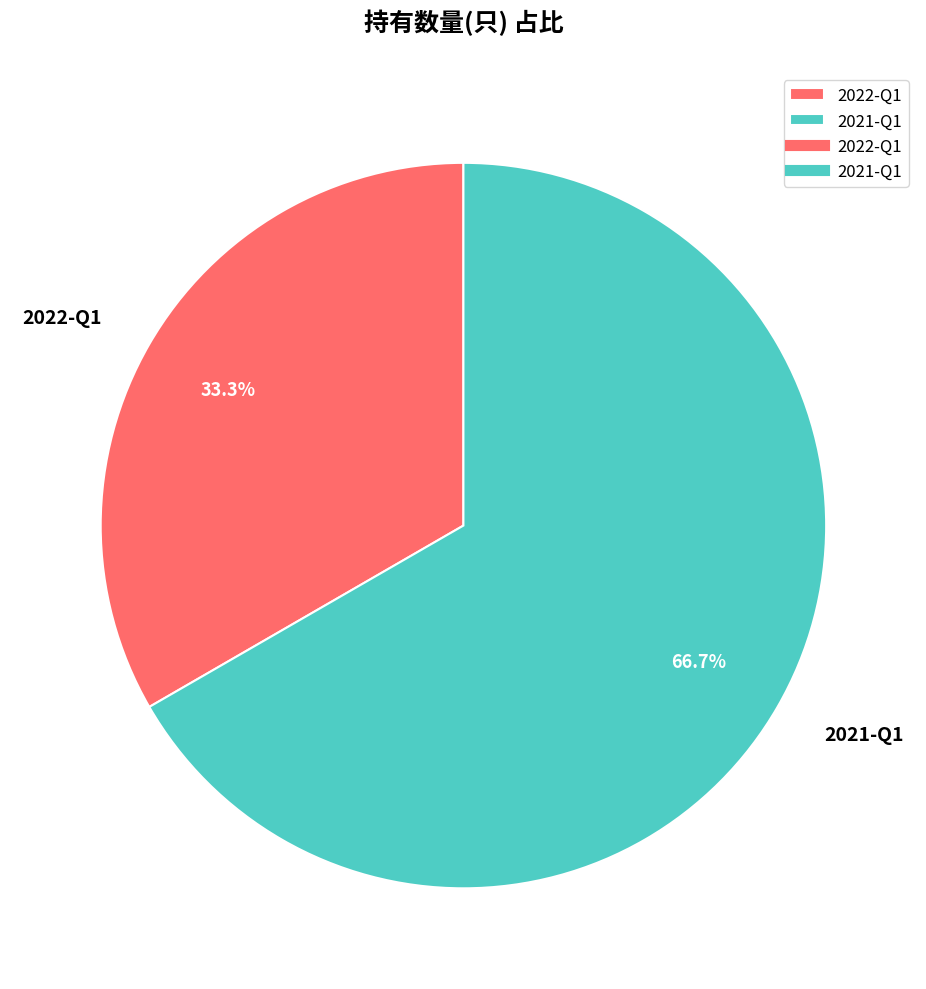

How many slices are in this pie chart?

2